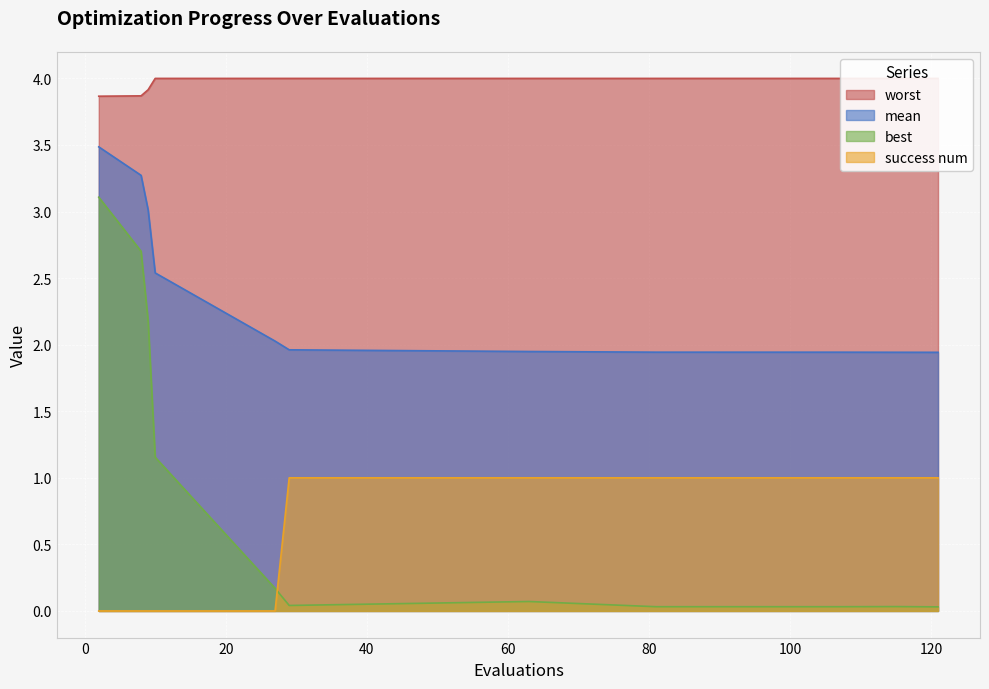

What is the sum of the best values at 115 and 9?

2.2